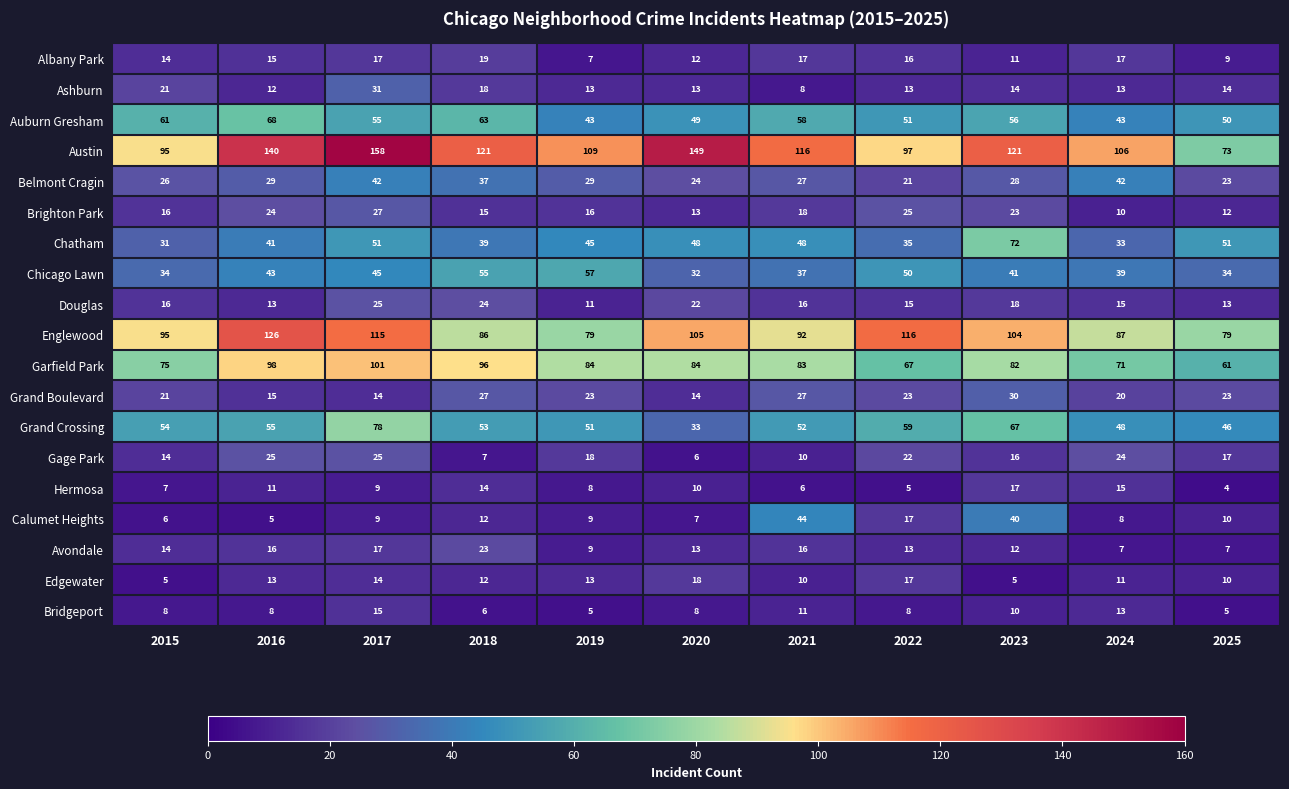

At which category is the sum across all series the highest?

2017